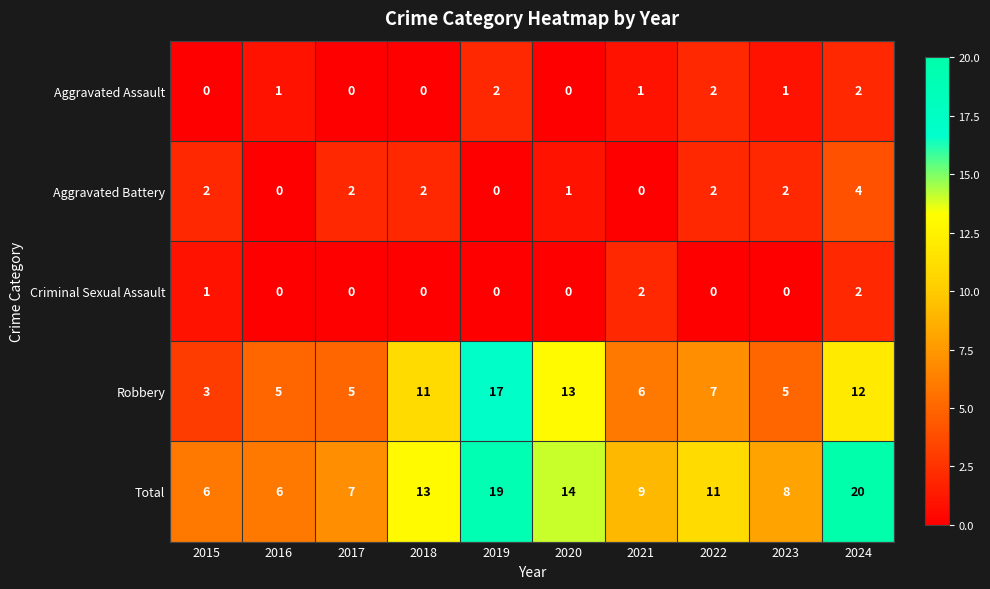

How many series are shown in this chart?

5